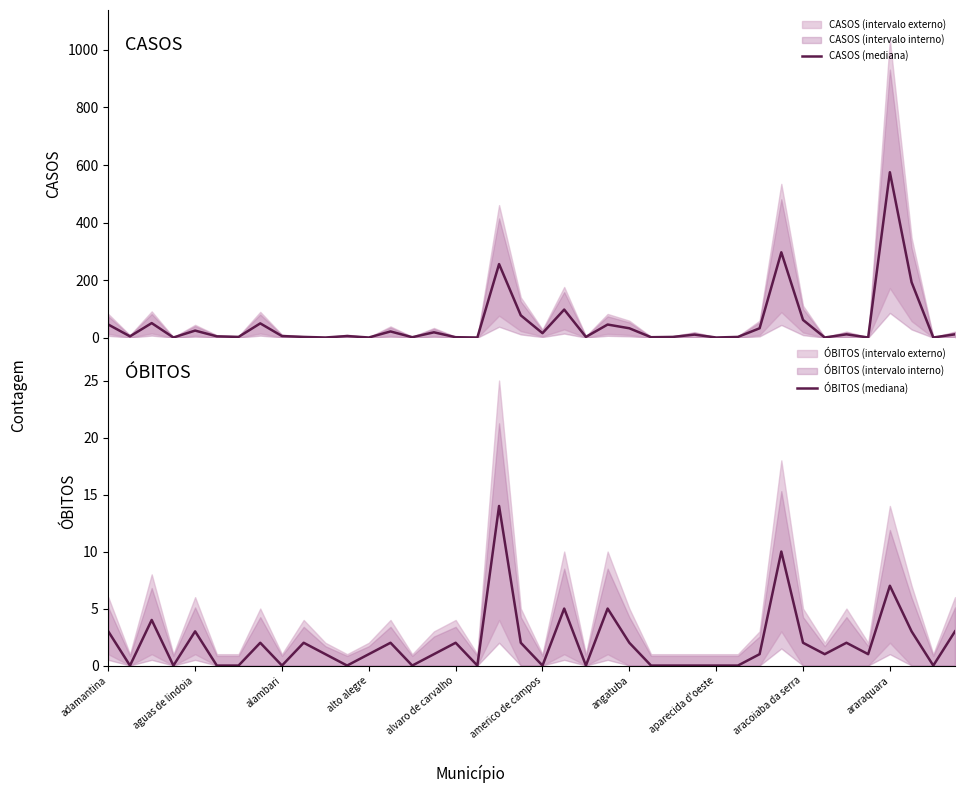

True or false: ÓBITOS (mediana) has a value of -9 at 26.

False